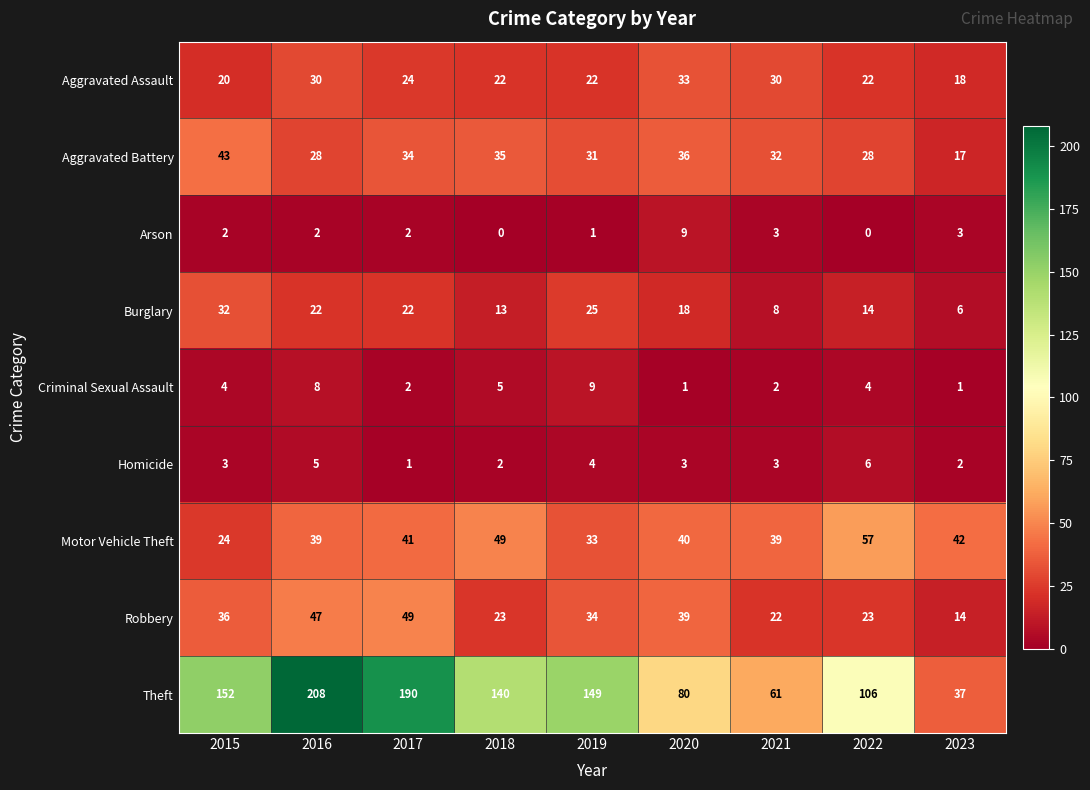

Which series has the largest range (max minus min)?

Theft